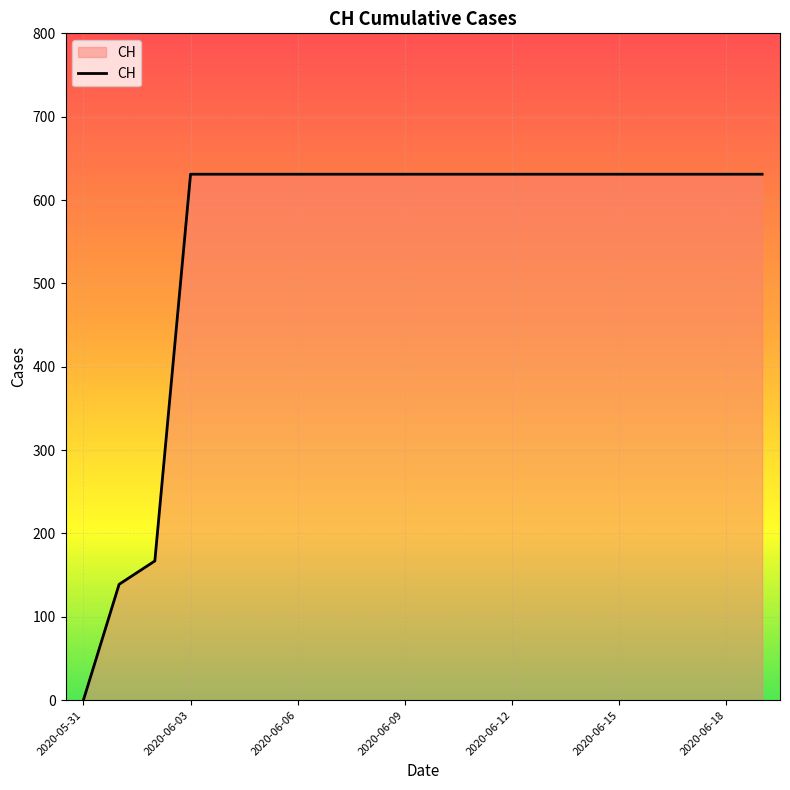

What is the greatest value displayed?

631